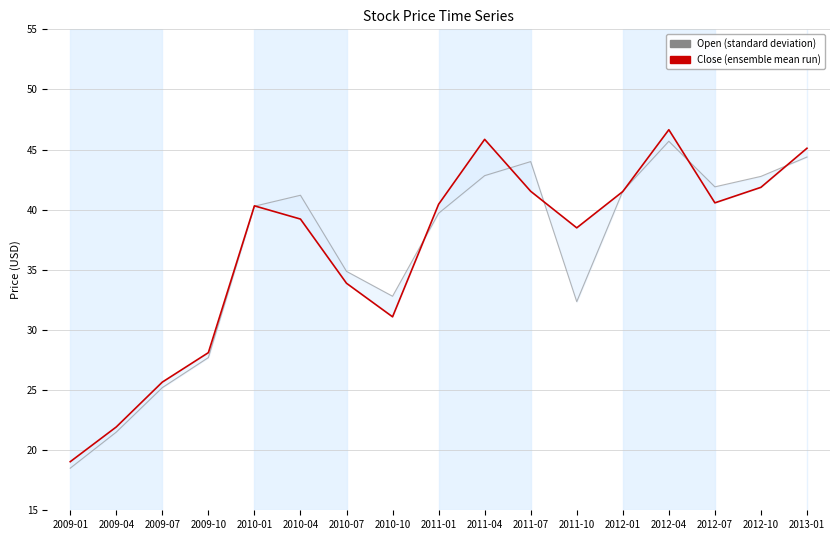

At which label does Close (ensemble mean run) reach its peak?

2012-04